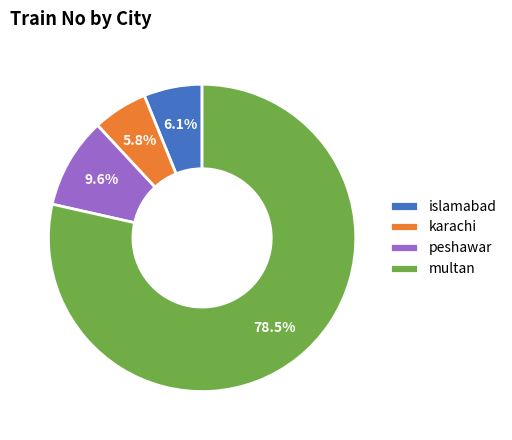

Does islamabad account for over 50% of the chart?

No